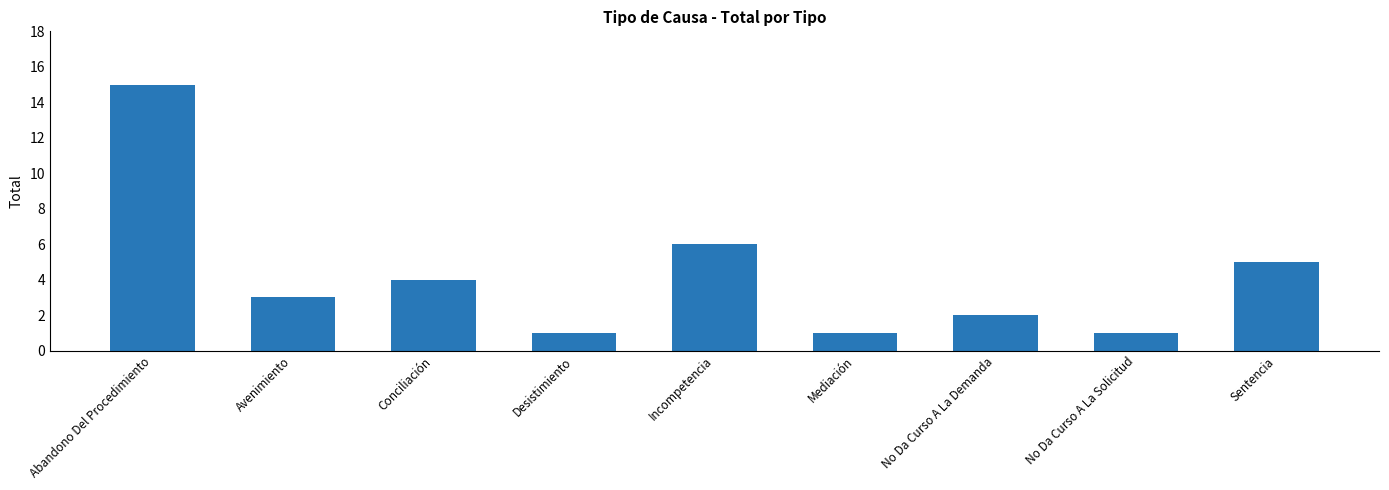

What is the change in value from Avenimiento to Sentencia?

+2